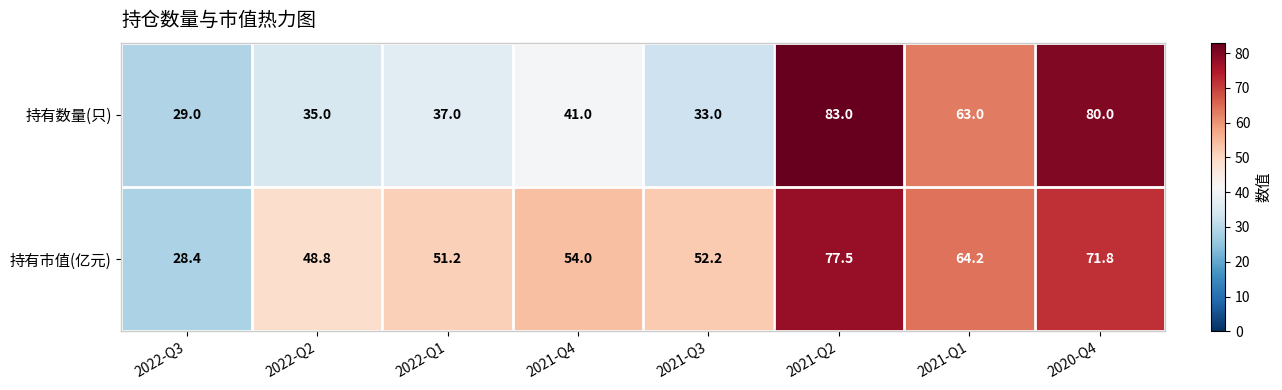

Reading right to left, list all the values displayed in this chart.

持有数量(只): 80.0	63.0	83.0	33.0	41.0	37.0	35.0	29.0
持有市值(亿元): 71.8	64.2	77.5	52.2	54.0	51.2	48.8	28.4